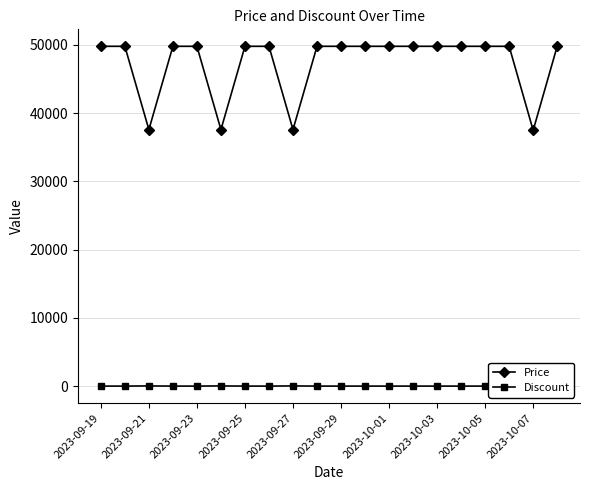

What is the lowest value of the Price series?

37490